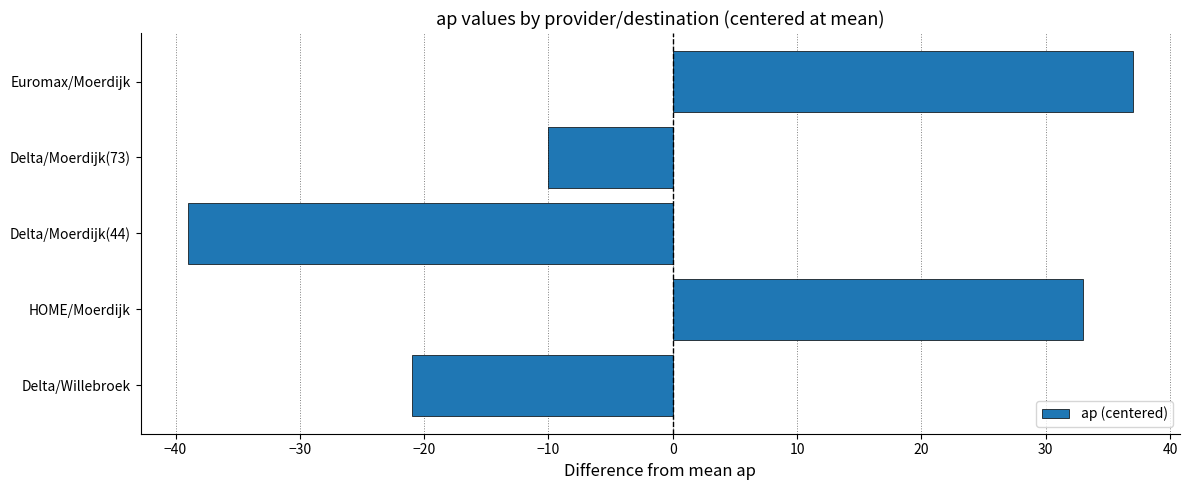

What is the difference between the maximum and minimum values?

76